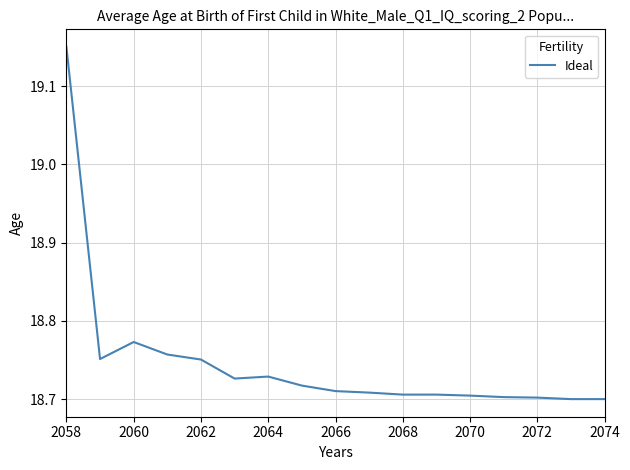

Between 2058 and 2068, which is larger?

2058